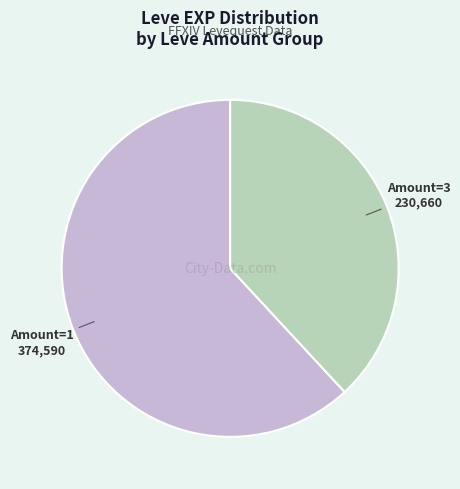

Is there any slice that represents more than half of the pie?

Yes